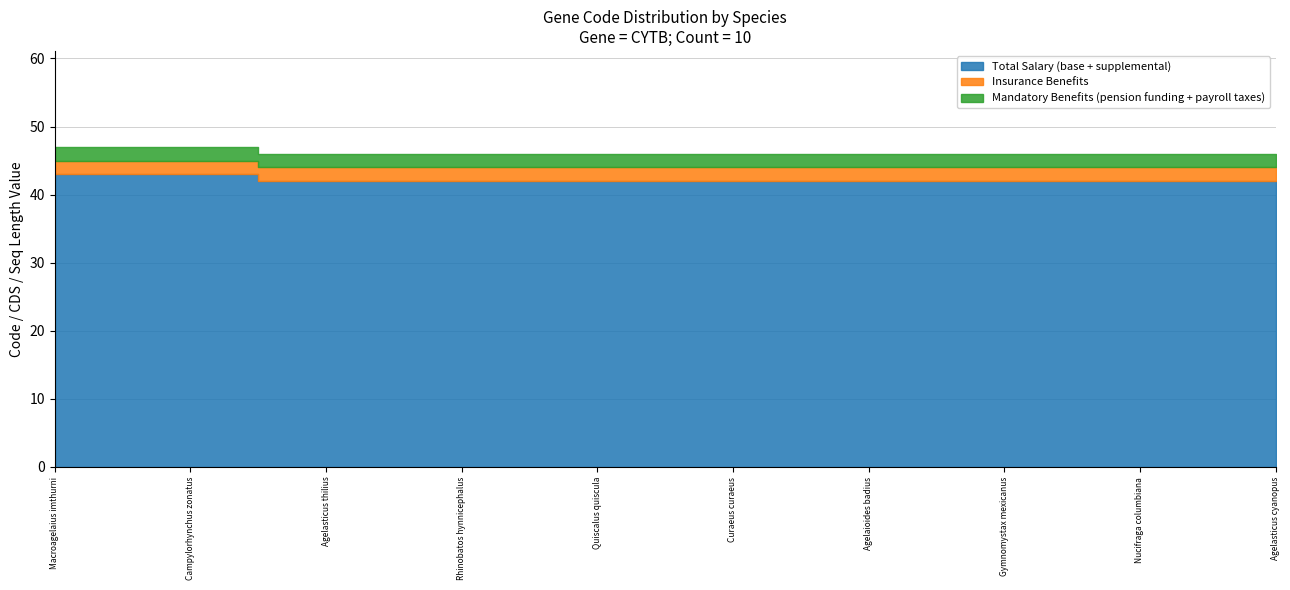

At which label is Mandatory Benefits (pension funding + payroll taxes) closest to 2?

Agelasticus thilius